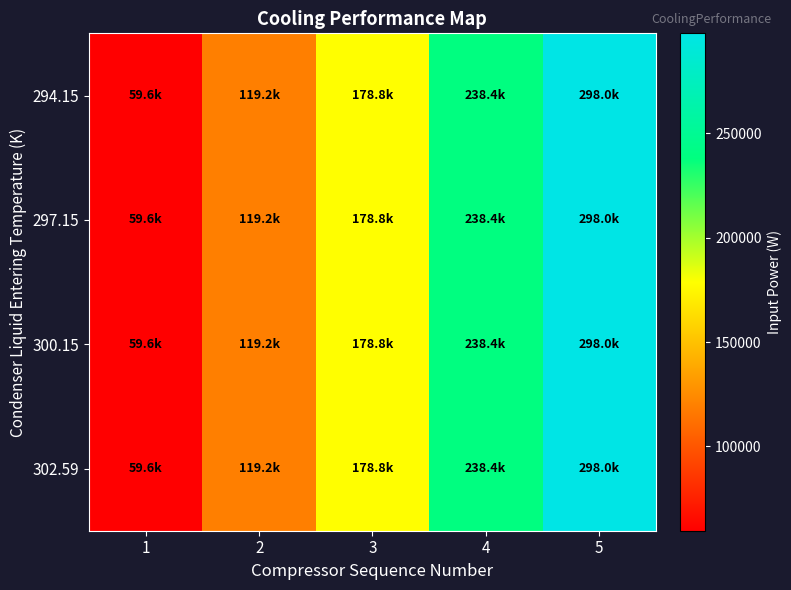

Reading left to right, transcribe all the data shown in this chart.

294.15: 1=59593.2	2=119186.4	3=178779.7	4=238372.9	5=297966.1
297.15: 1=59593.2	2=119186.4	3=178779.7	4=238372.9	5=297966.1
300.15: 1=59593.2	2=119186.4	3=178779.7	4=238372.9	5=297966.1
302.59: 1=59593.2	2=119186.4	3=178779.7	4=238372.9	5=297966.1